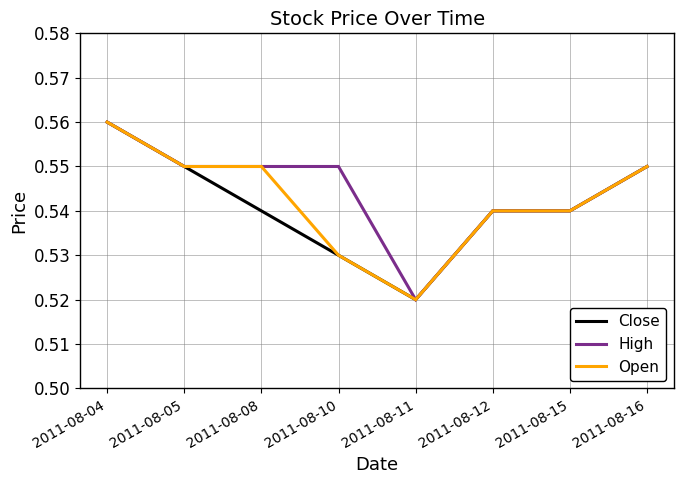

Is it true that Close equals 0.7 at 2011-08-08?

False